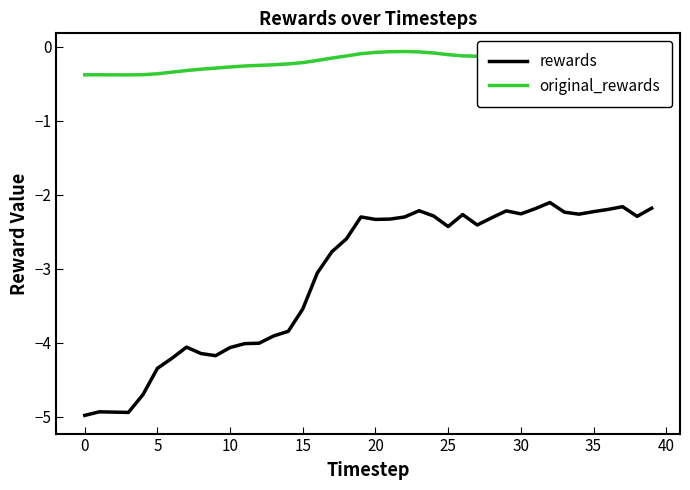

At how many categories does at least one series exceed -2?

40